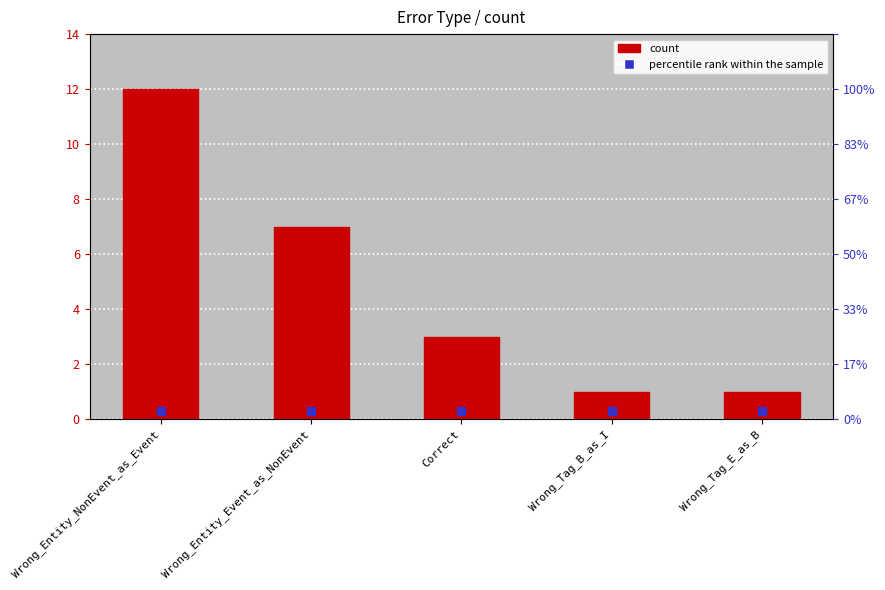

Reading left to right, list all the values displayed in this chart.

Wrong_Entity_NonEvent_as_Event=12	Wrong_Entity_Event_as_NonEvent=7	Correct=3	Wrong_Tag_B_as_I=1	Wrong_Tag_E_as_B=1